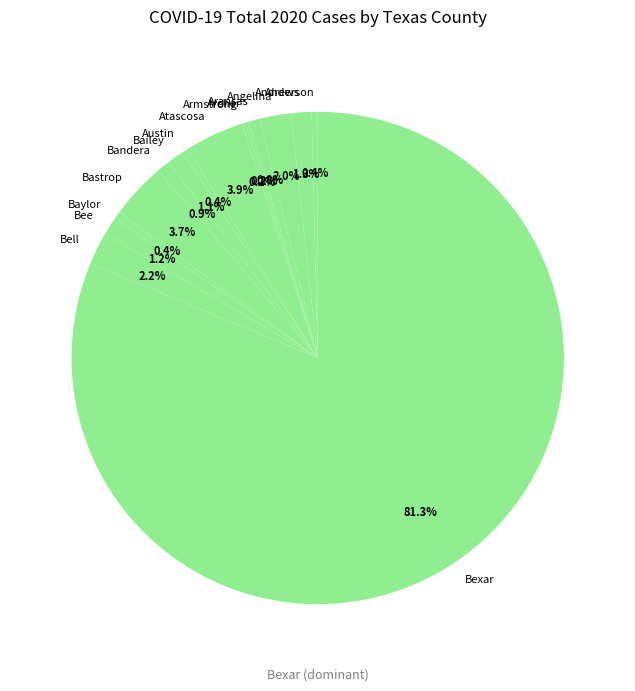

To the nearest percent, what is the combined percentage of Austin and Andrews?

2%